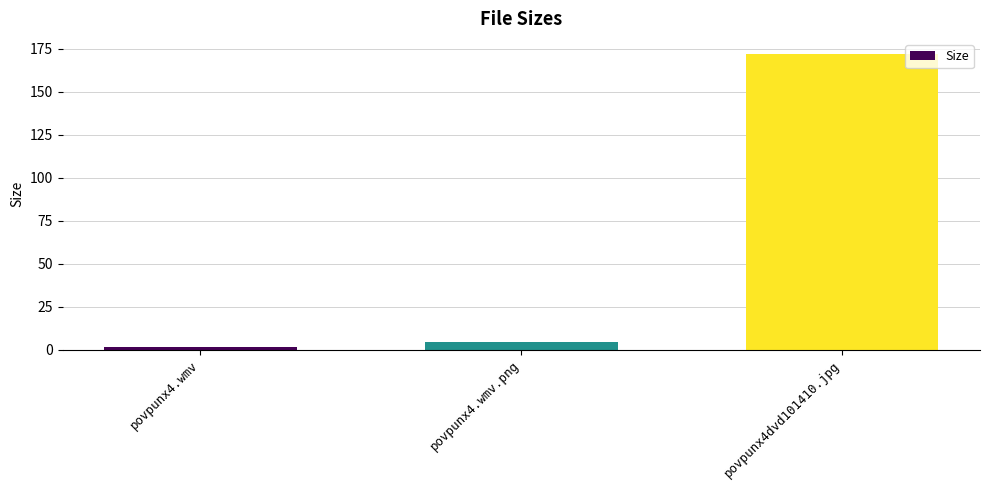

Reading right to left, list all the values displayed in this chart.

172.1	4.5	1.8